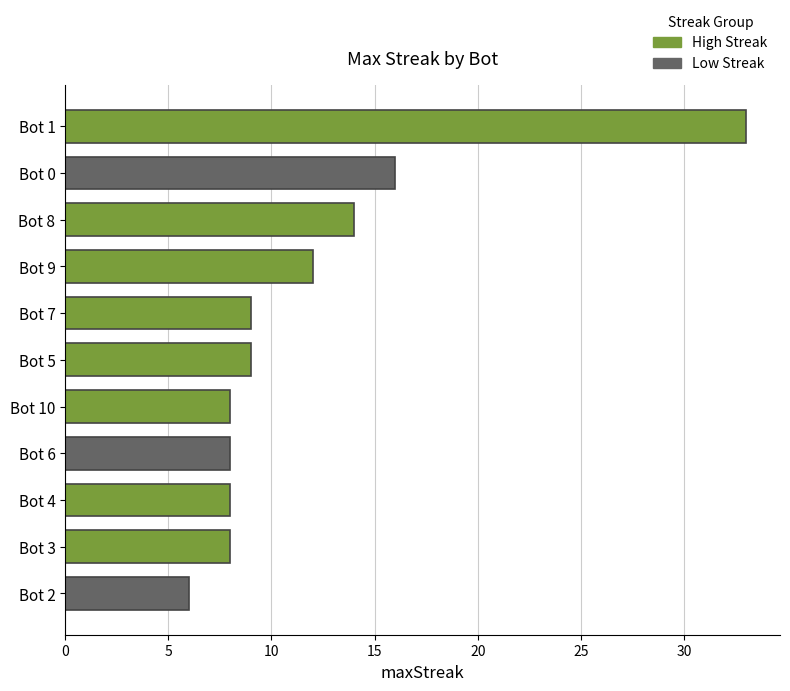

List the labels in order of value, smallest first.

Bot 2, Bot 10, Bot 6, Bot 4, Bot 3, Bot 7, Bot 5, Bot 9, Bot 8, Bot 0, Bot 1